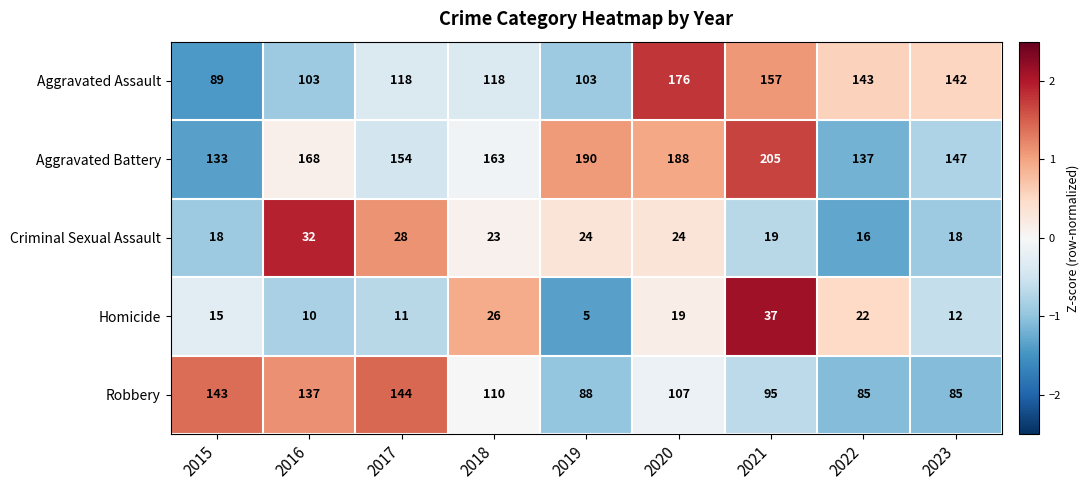

At which label does Aggravated Battery first exceed 163?

2016